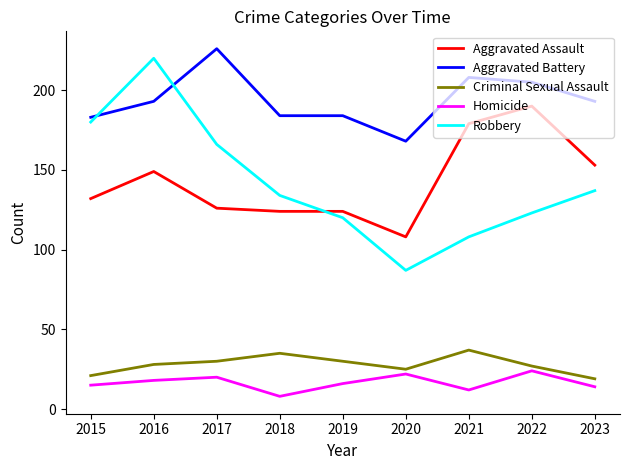

What is the minimum value for Homicide?

8